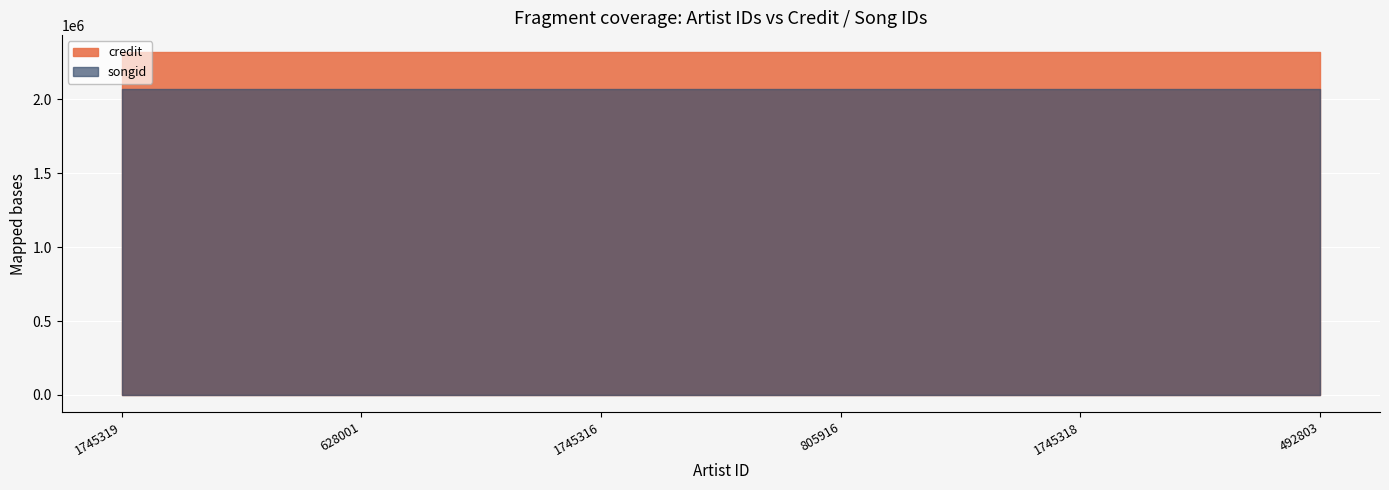

What is the label of the 5th point from the left?

1745318